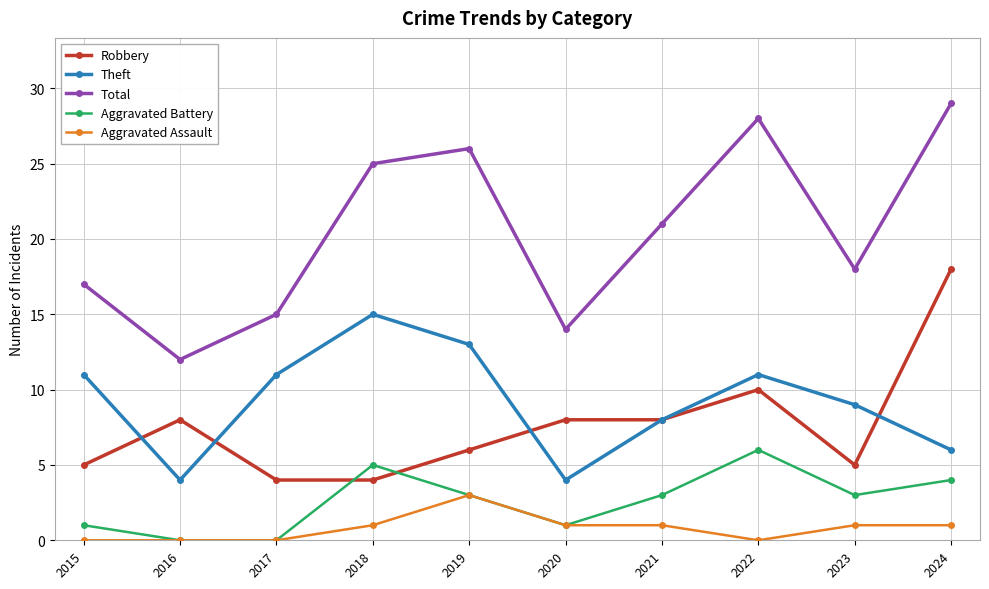

What is the total value across all series at 2022?

55